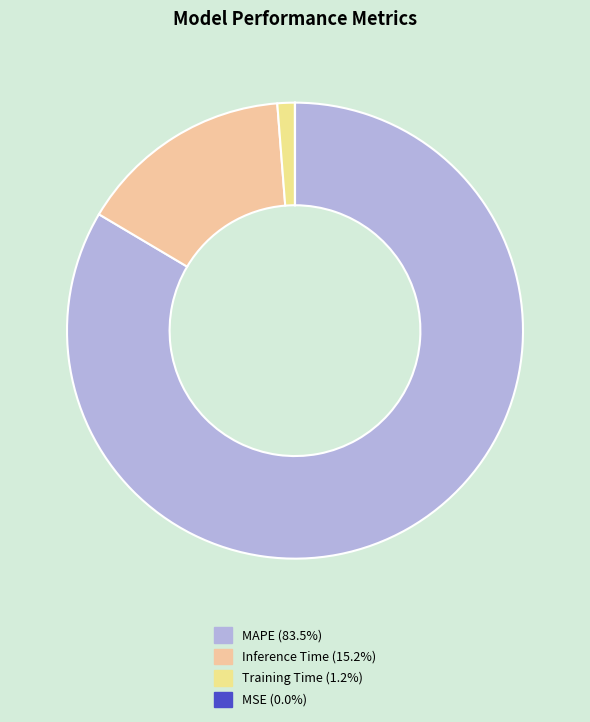

To the nearest percent, what is the difference between the largest and smallest slice percentages?

84%